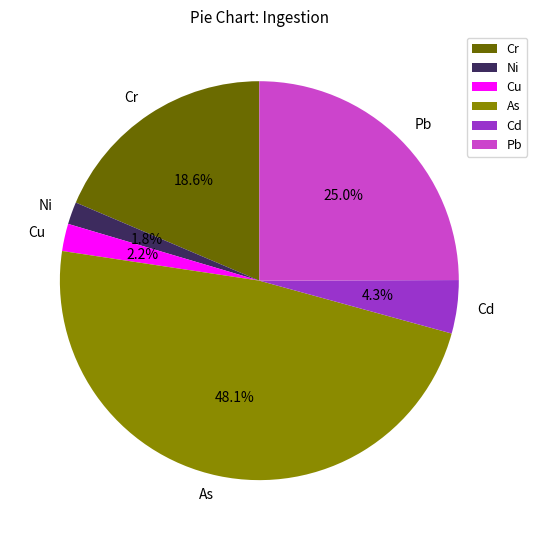

To the nearest percent, what is the difference between the Cu and Cd slice percentages?

2%